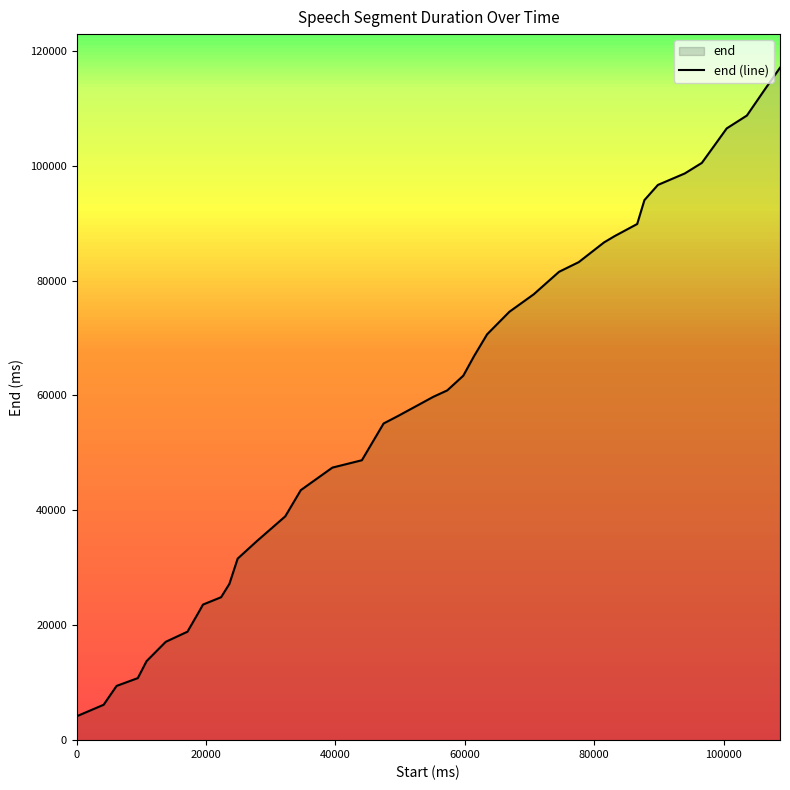

What position from the left is 80000?

5